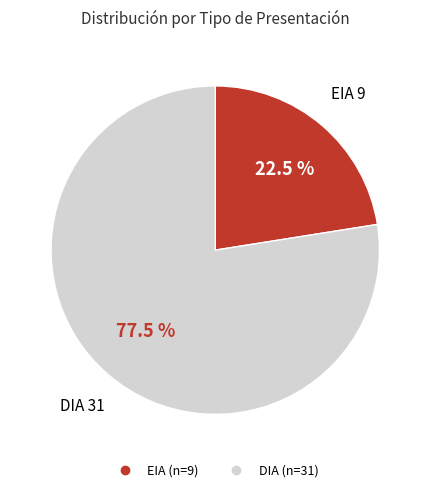

To the nearest percent, what is the average slice percentage?

50%